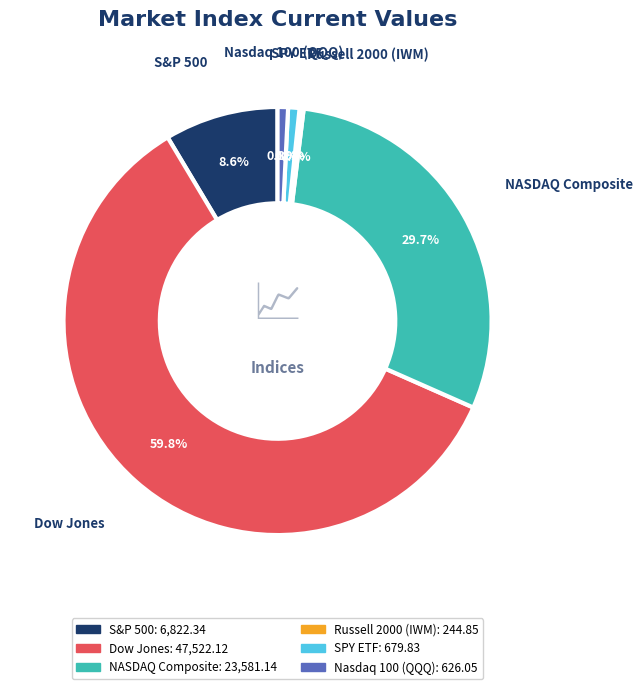

Count the number of slices in the pie.

6